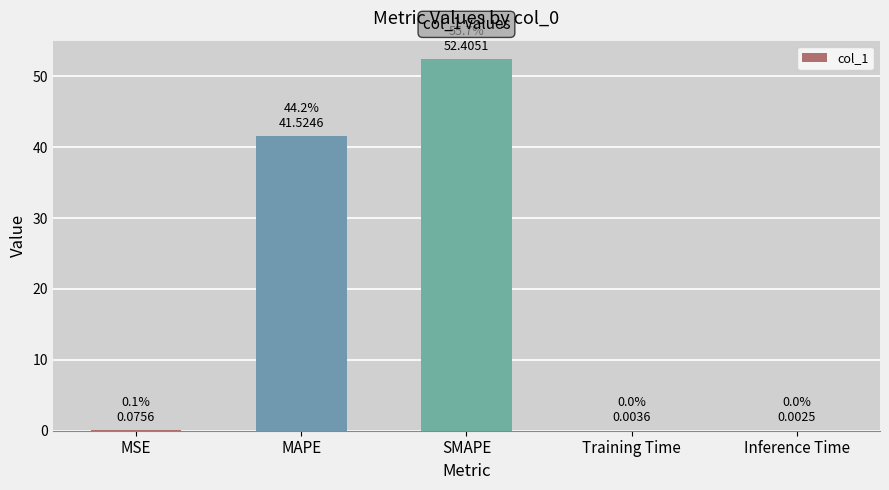

What is the approximate value at SMAPE?

52.4